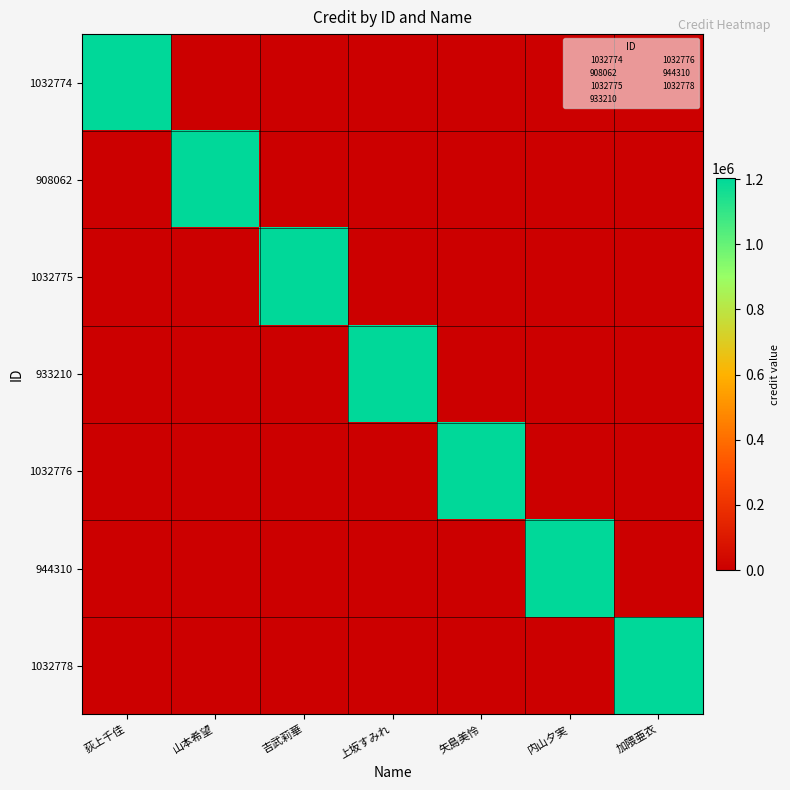

Reading right to left, what are all the values shown in this chart?

1032774: 加隈亜衣=0	内山夕実=0	矢島美怜=0	上坂すみれ=0	吉武莉華=0	山本希望=0	荻上千佳=1202717
908062: 加隈亜衣=0	内山夕実=0	矢島美怜=0	上坂すみれ=0	吉武莉華=0	山本希望=1202717	荻上千佳=0
1032775: 加隈亜衣=0	内山夕実=0	矢島美怜=0	上坂すみれ=0	吉武莉華=1202717	山本希望=0	荻上千佳=0
933210: 加隈亜衣=0	内山夕実=0	矢島美怜=0	上坂すみれ=1202717	吉武莉華=0	山本希望=0	荻上千佳=0
1032776: 加隈亜衣=0	内山夕実=0	矢島美怜=1202717	上坂すみれ=0	吉武莉華=0	山本希望=0	荻上千佳=0
944310: 加隈亜衣=0	内山夕実=1202717	矢島美怜=0	上坂すみれ=0	吉武莉華=0	山本希望=0	荻上千佳=0
1032778: 加隈亜衣=1202717	内山夕実=0	矢島美怜=0	上坂すみれ=0	吉武莉華=0	山本希望=0	荻上千佳=0